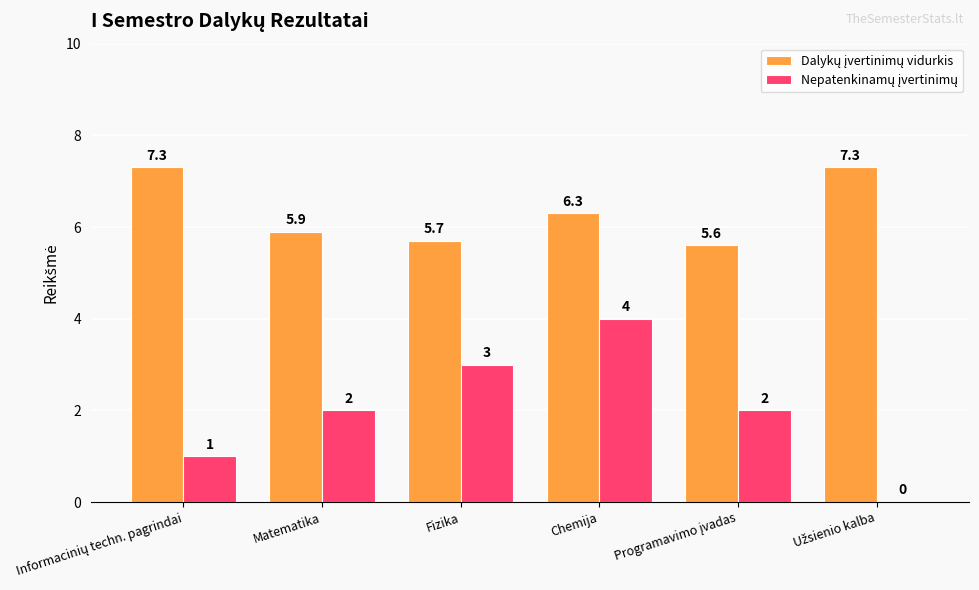

How many series are shown in this chart?

2